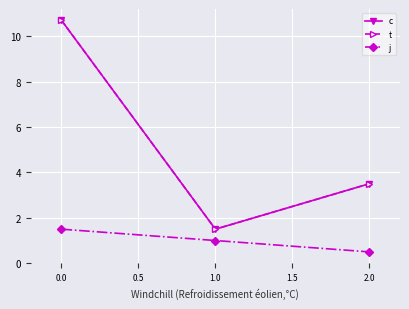

What is the difference between the maximum and minimum values in the t series?

9.2